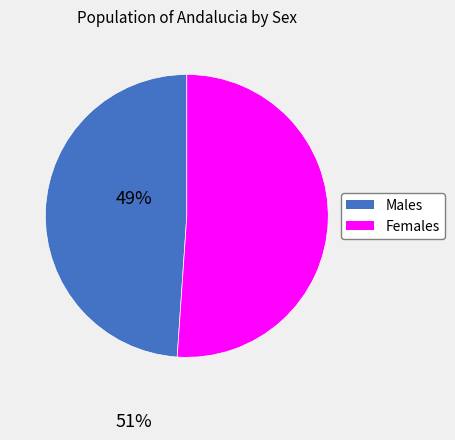

Does any single category account for the majority?

Yes